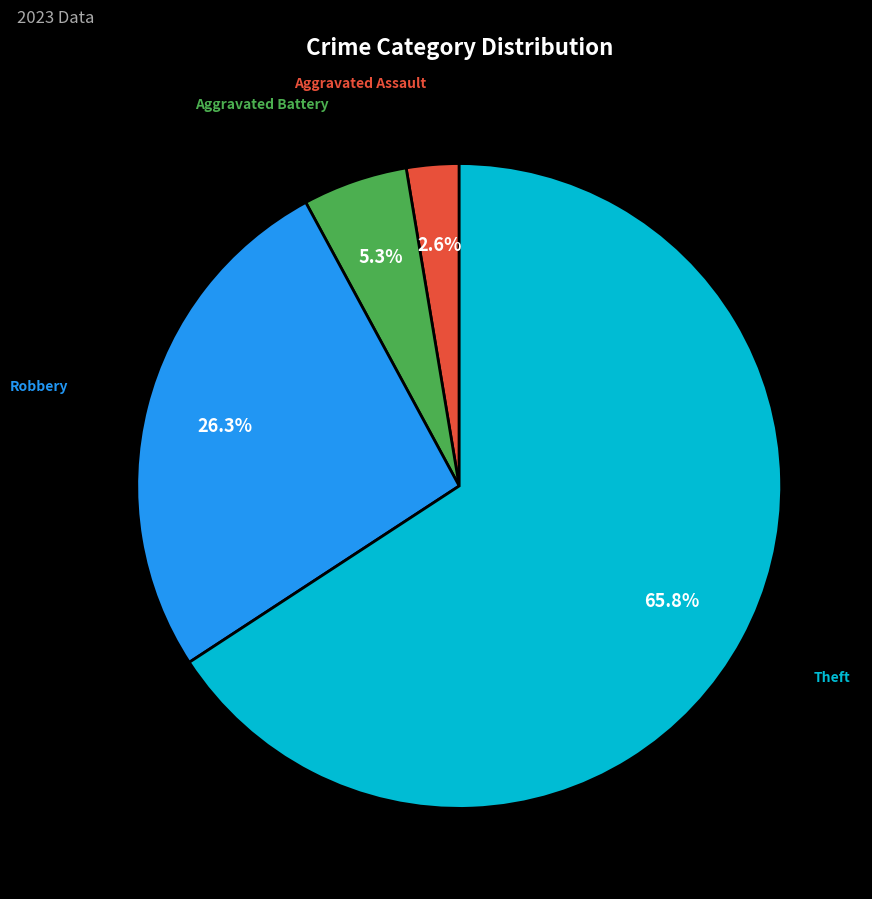

Is there a majority slice in this chart?

Yes